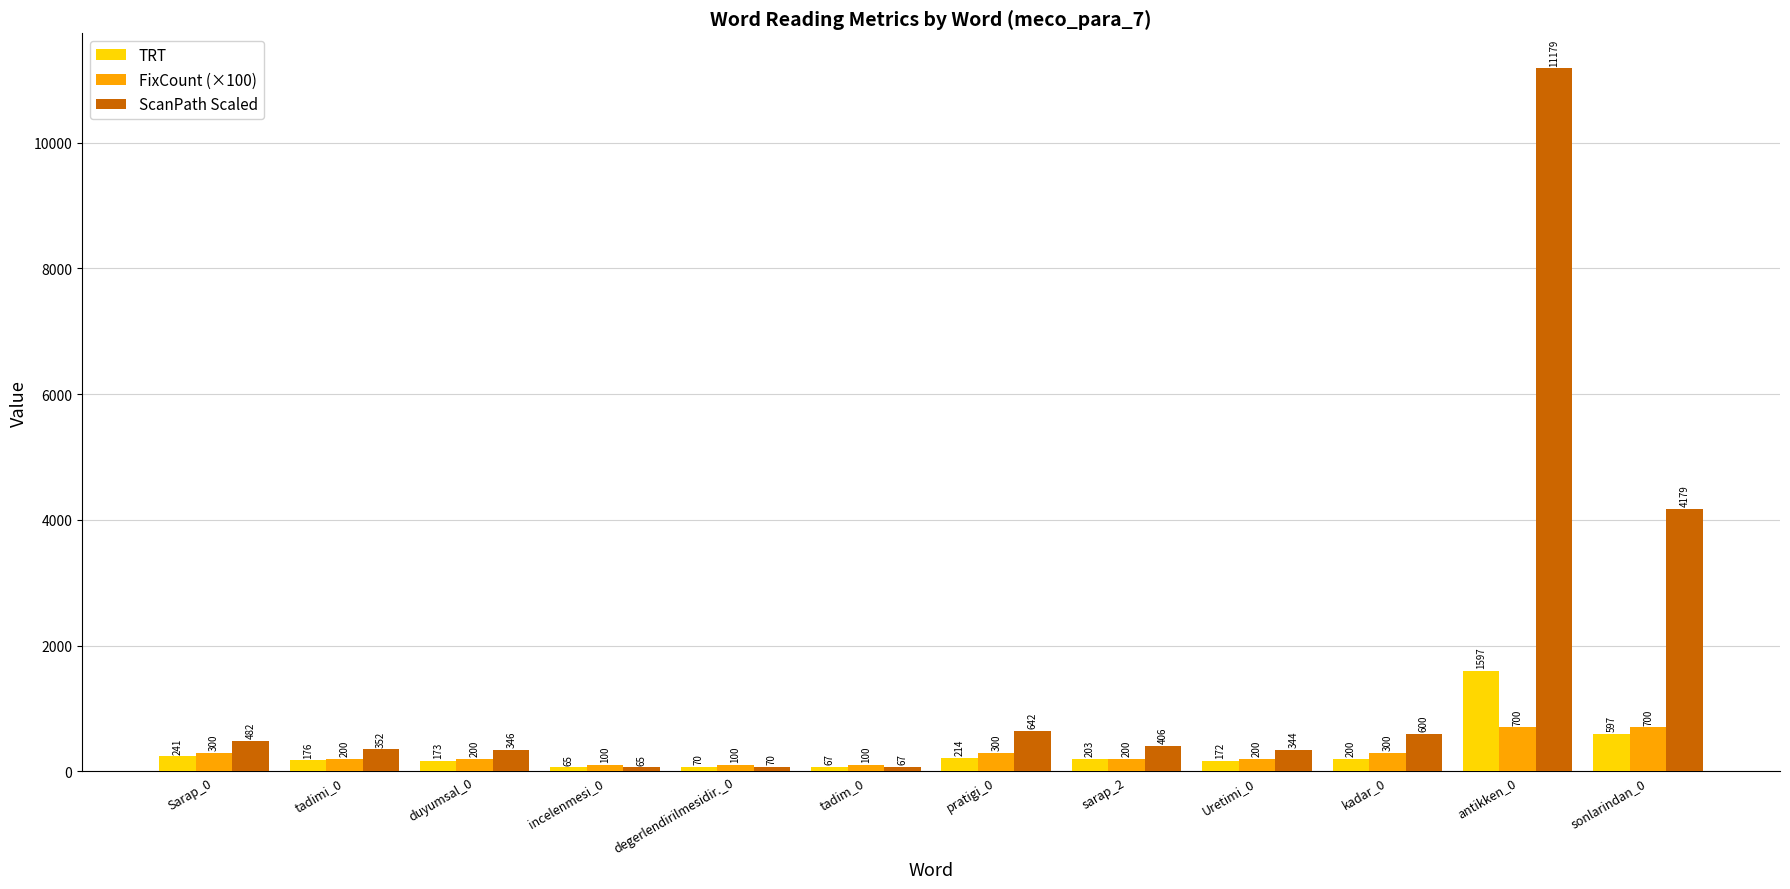

How many groups of bars are there?

12